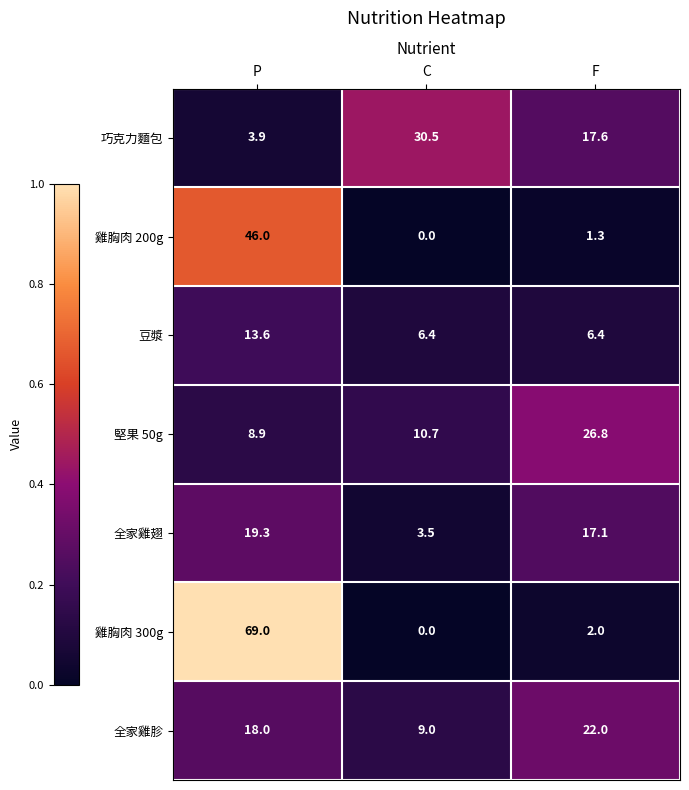

At how many categories does at least one series exceed 3?

3